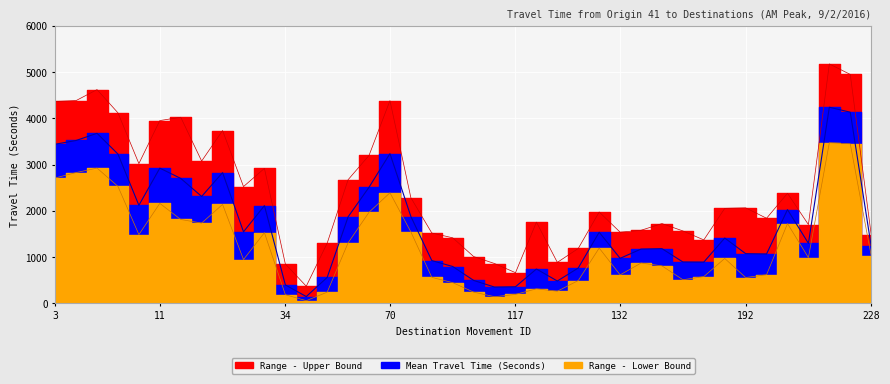

How many lines are shown in the chart?

3